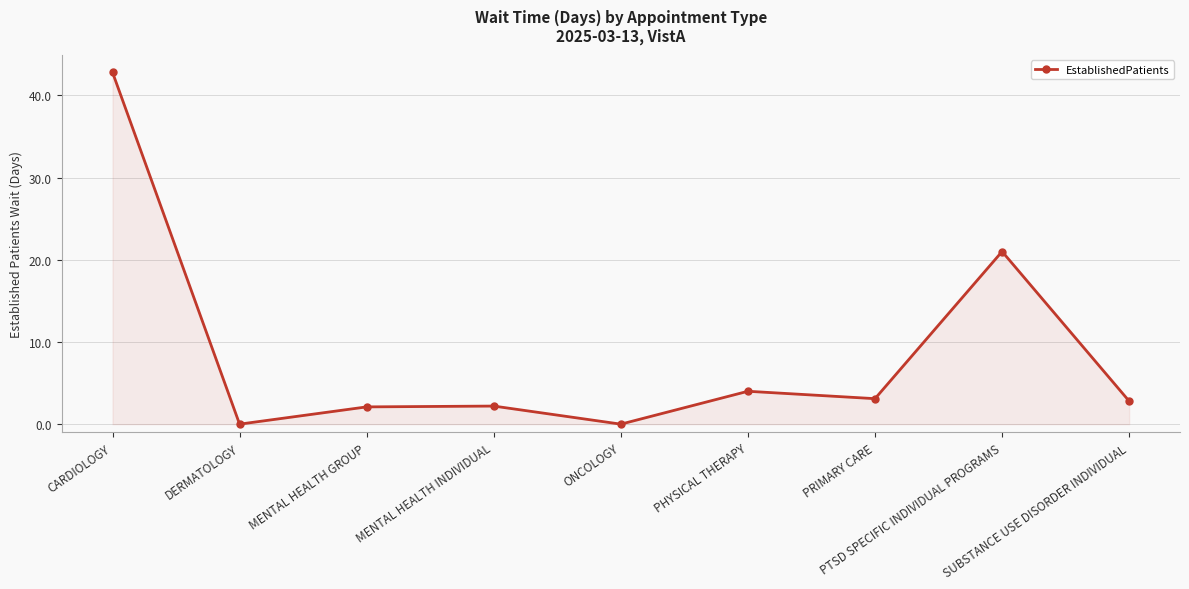

What is the average value?

8.7